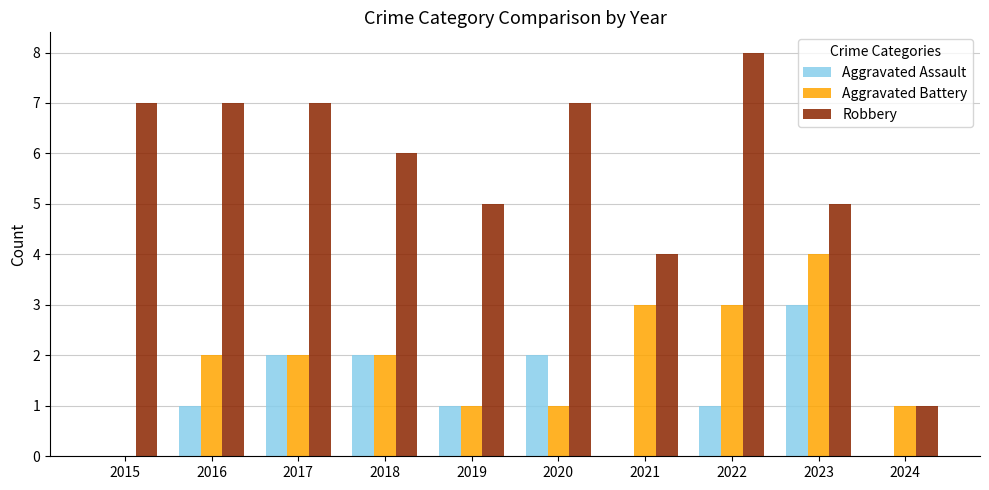

Which series has the largest range (max minus min)?

Robbery